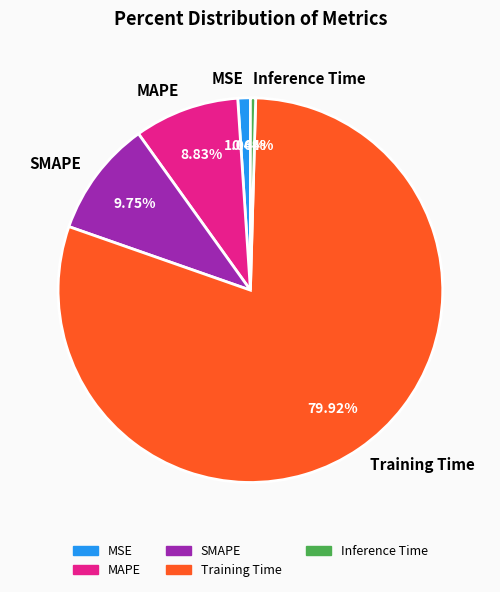

Between Inference Time and MAPE, which is larger?

MAPE